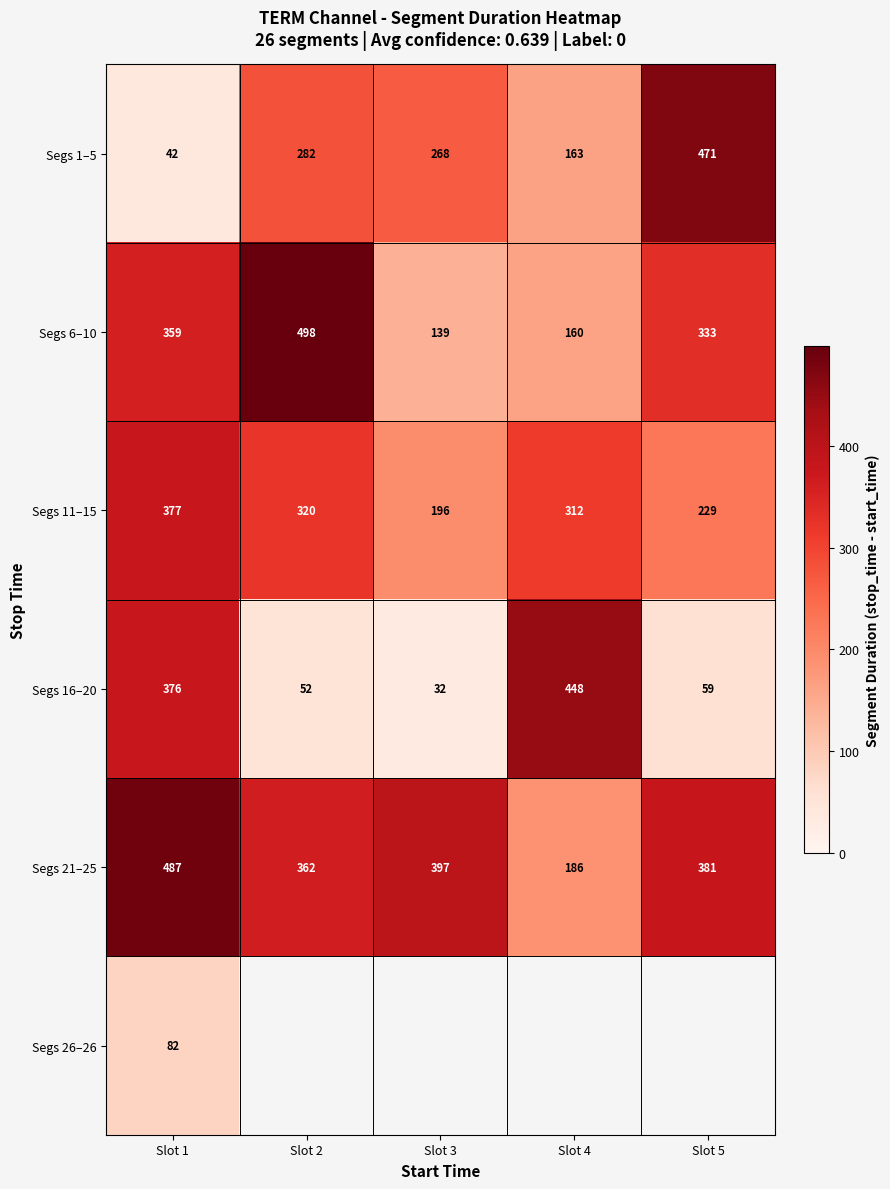

Read the Segs 1–5 value at Slot 3.

268